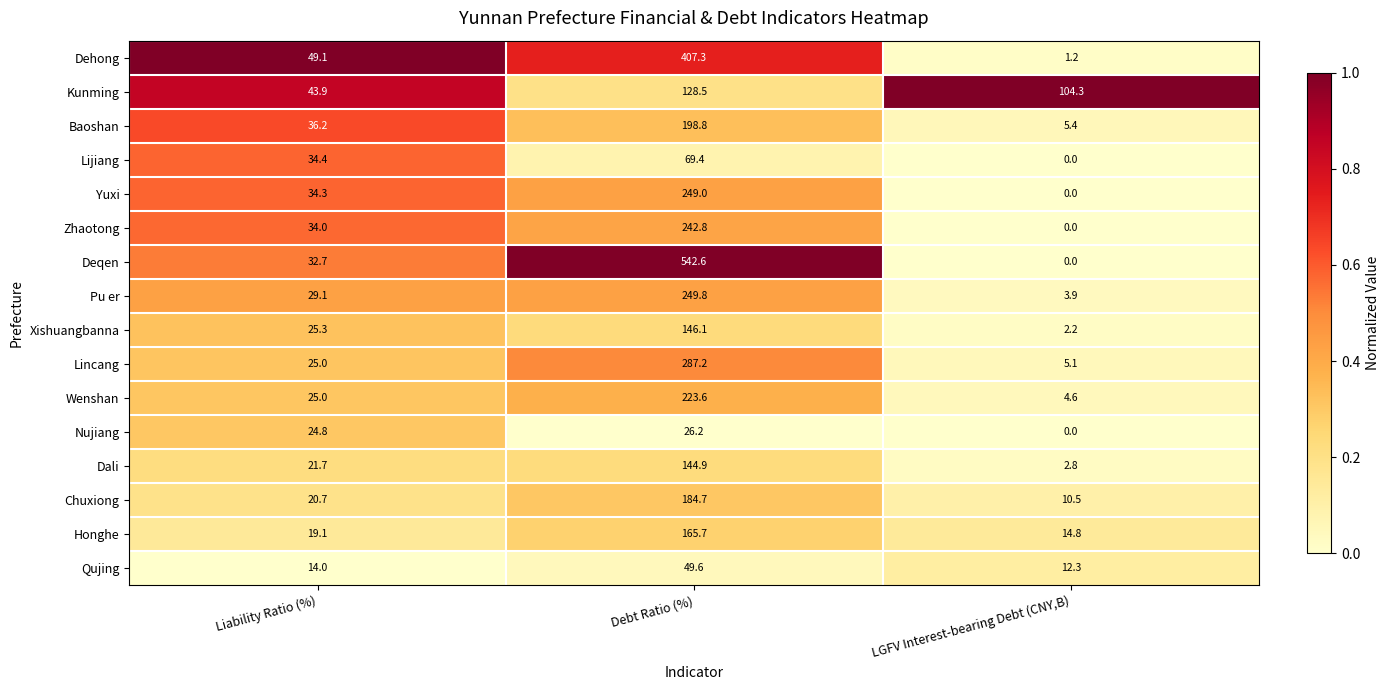

The value of Xishuangbanna at Debt Ratio (%) is 146.1. True or false?

True